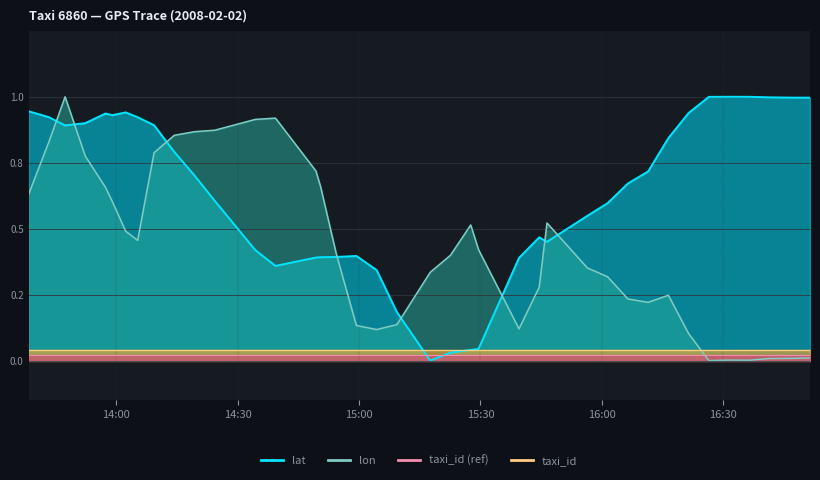

In lon, how many points are lower than both neighbors (excluding endpoints)?

6